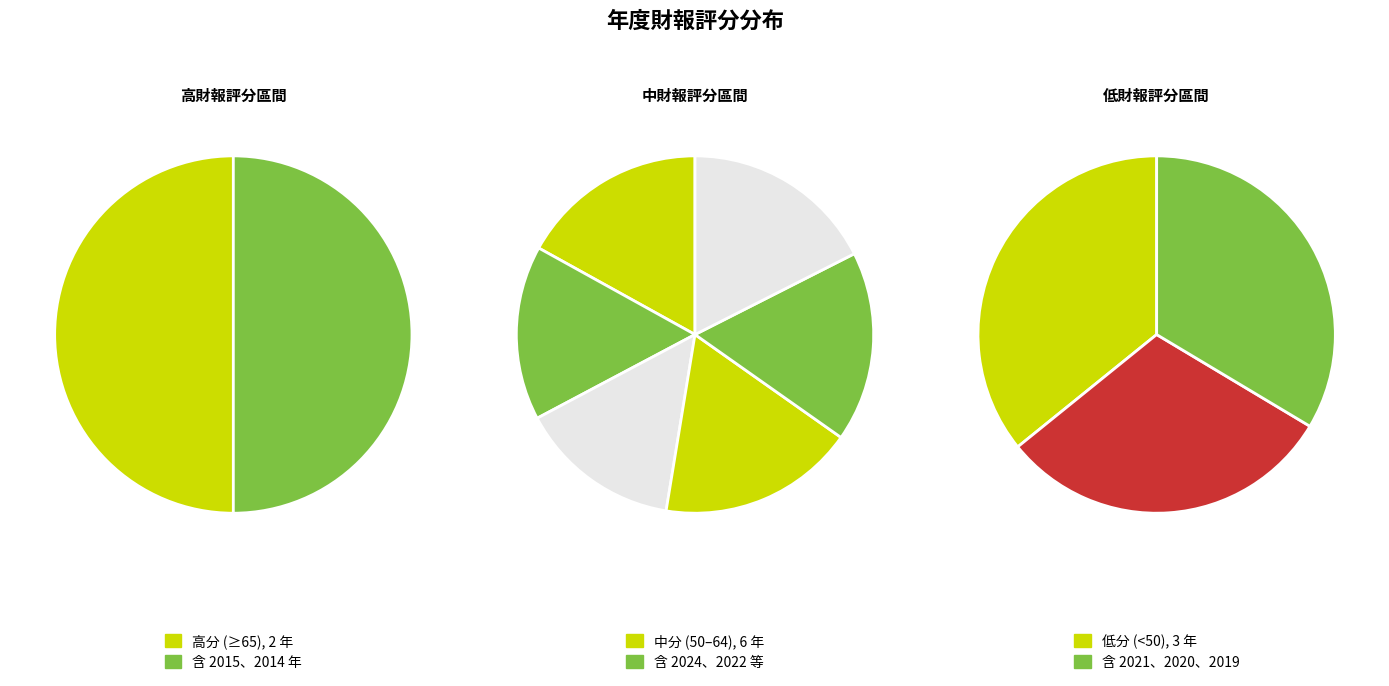

Which slice is the largest?

2015